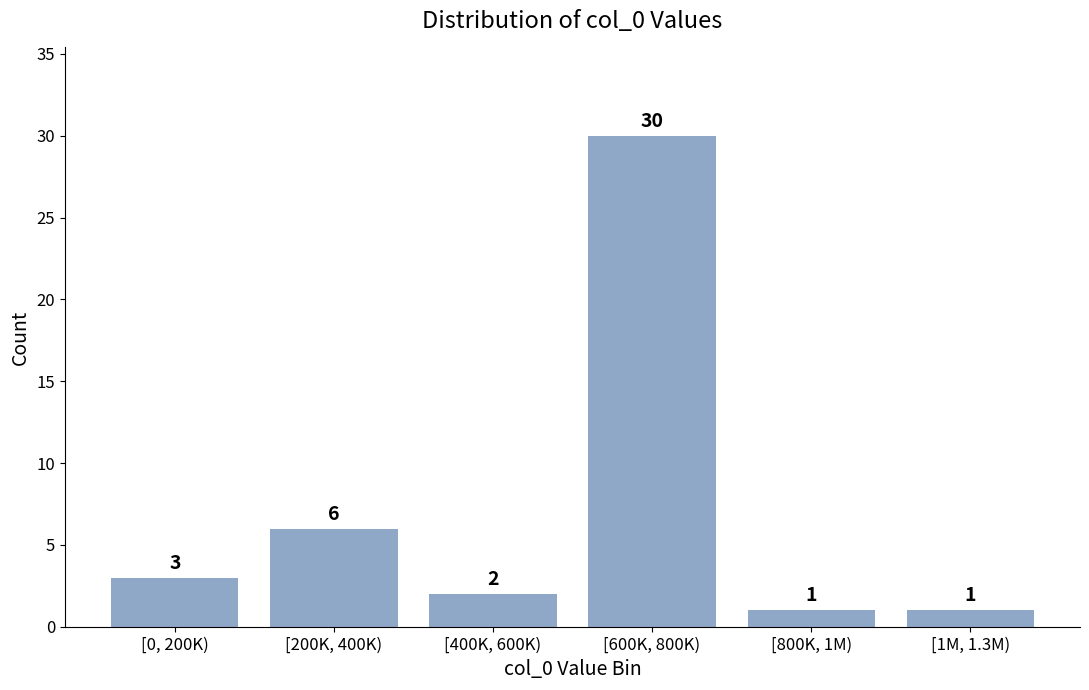

Reading left to right, list all the values displayed in this chart.

3	6	2	30	1	1